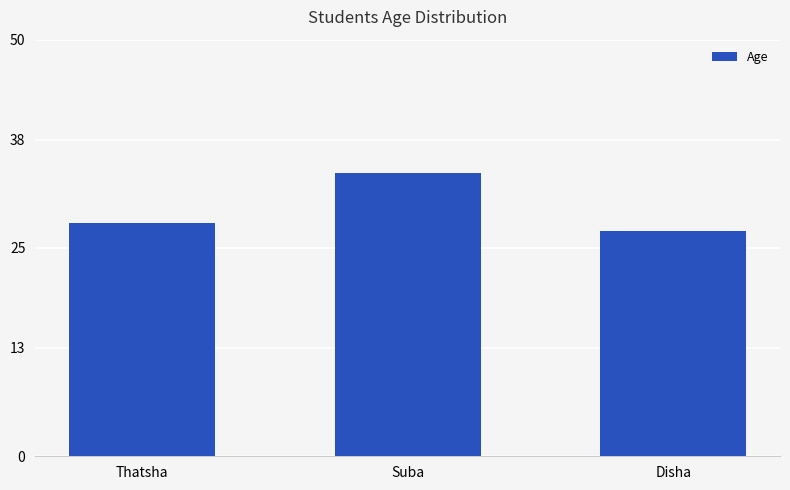

What is the smallest value displayed?

27